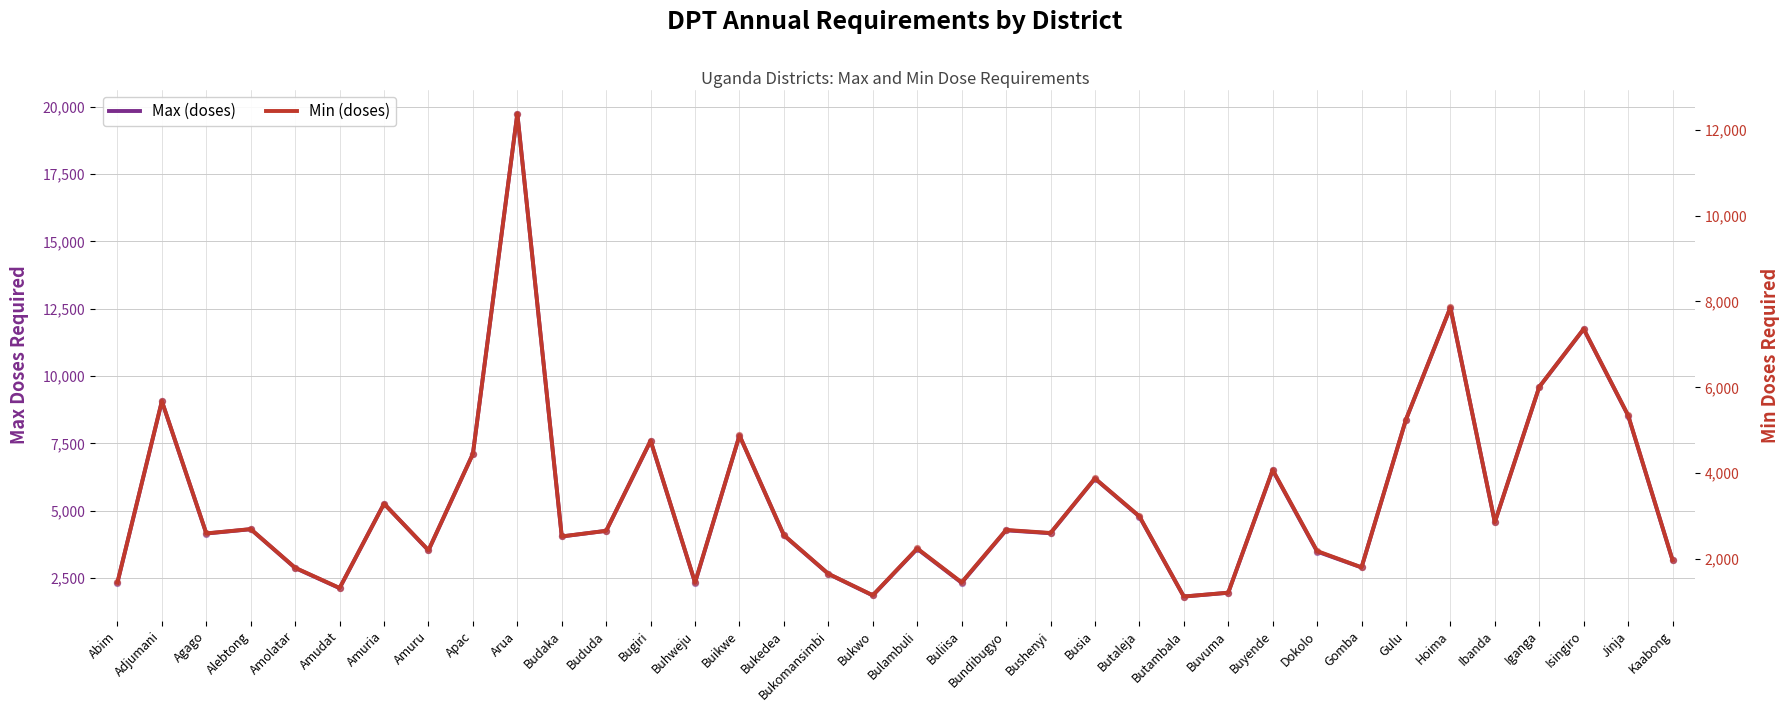

What is the total value across all series at Kaabong?

5140